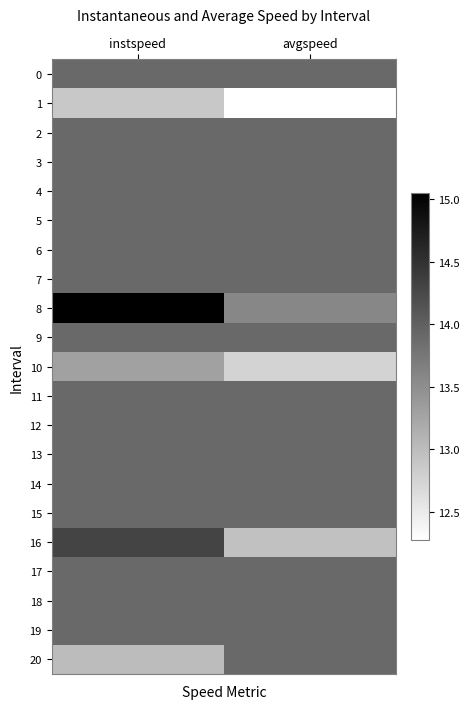

Reading left to right, list all the values displayed in this chart.

0: instspeed=13.9	avgspeed=13.9
1: instspeed=12.9	avgspeed=12.3
2: instspeed=13.9	avgspeed=13.9
3: instspeed=13.9	avgspeed=13.9
4: instspeed=13.9	avgspeed=13.9
5: instspeed=13.9	avgspeed=13.9
6: instspeed=13.9	avgspeed=13.9
7: instspeed=13.9	avgspeed=13.9
8: instspeed=15.0	avgspeed=13.6
9: instspeed=13.9	avgspeed=13.9
10: instspeed=13.3	avgspeed=12.8
11: instspeed=13.9	avgspeed=13.9
12: instspeed=13.9	avgspeed=13.9
13: instspeed=13.9	avgspeed=13.9
14: instspeed=13.9	avgspeed=13.9
15: instspeed=13.9	avgspeed=13.9
16: instspeed=14.3	avgspeed=13.0
17: instspeed=13.9	avgspeed=13.9
18: instspeed=13.9	avgspeed=13.9
19: instspeed=13.9	avgspeed=13.9
20: instspeed=13.0	avgspeed=13.9